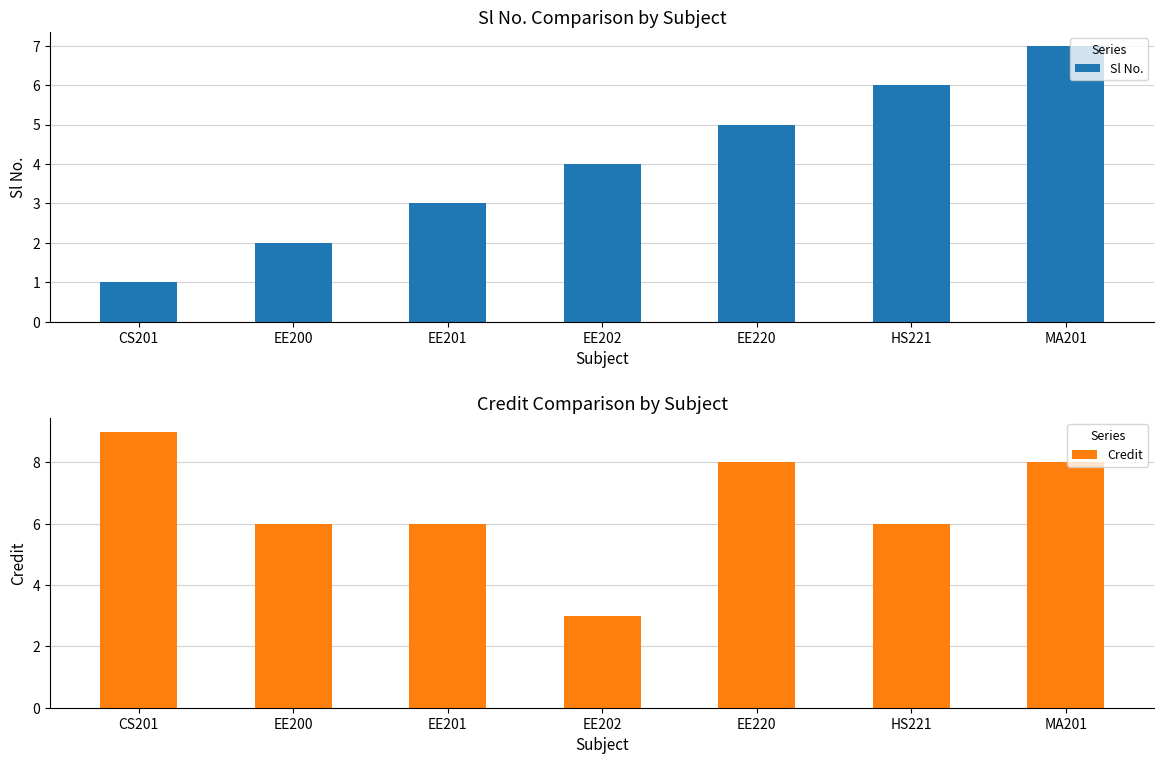

At which label does Credit first exceed 6?

CS201